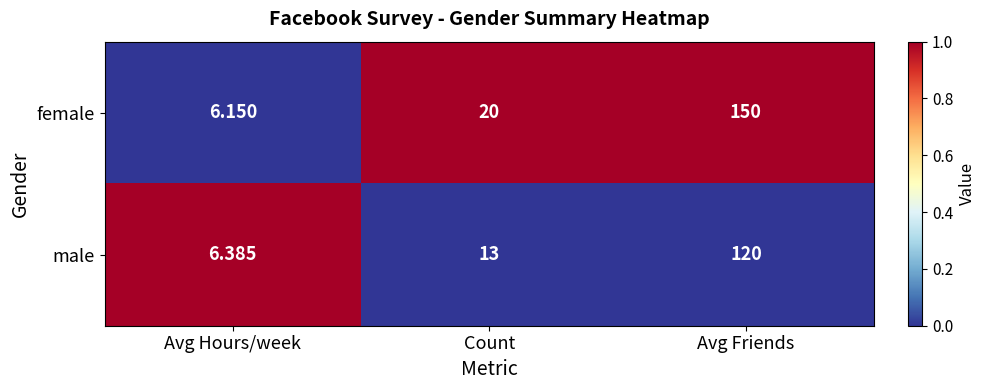

Where is female nearest to the value 78?

Count